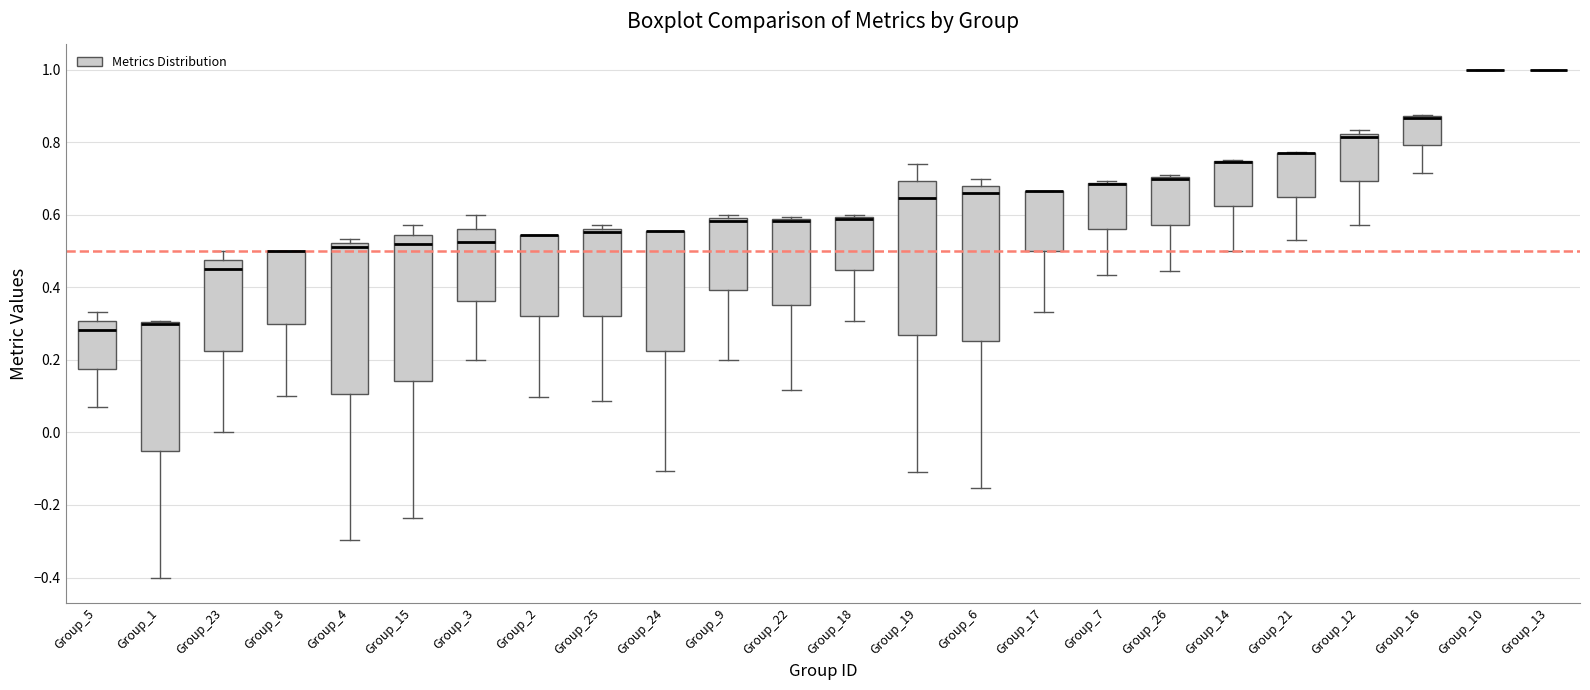

Where does the lower whisker of the box for Group_8 end on the y-axis? The values are not printed on the chart, so give them approximately, as read against the axis.

0.10